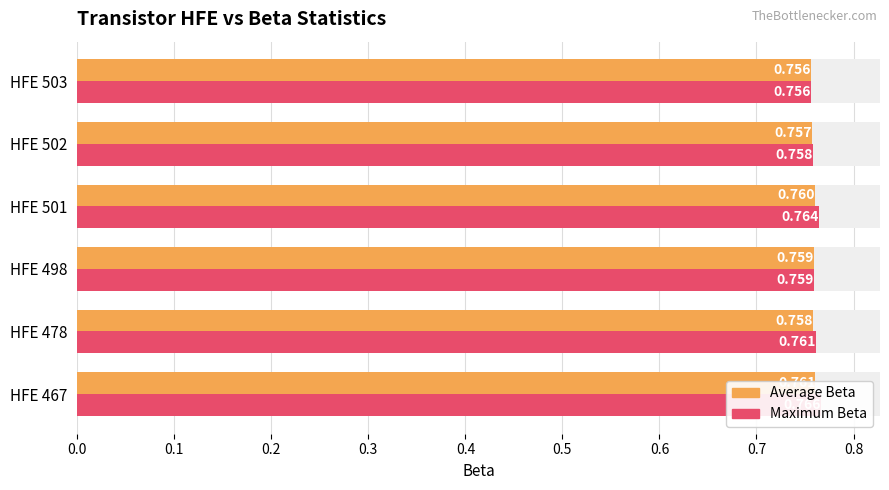

What is the smallest value displayed?

0.8